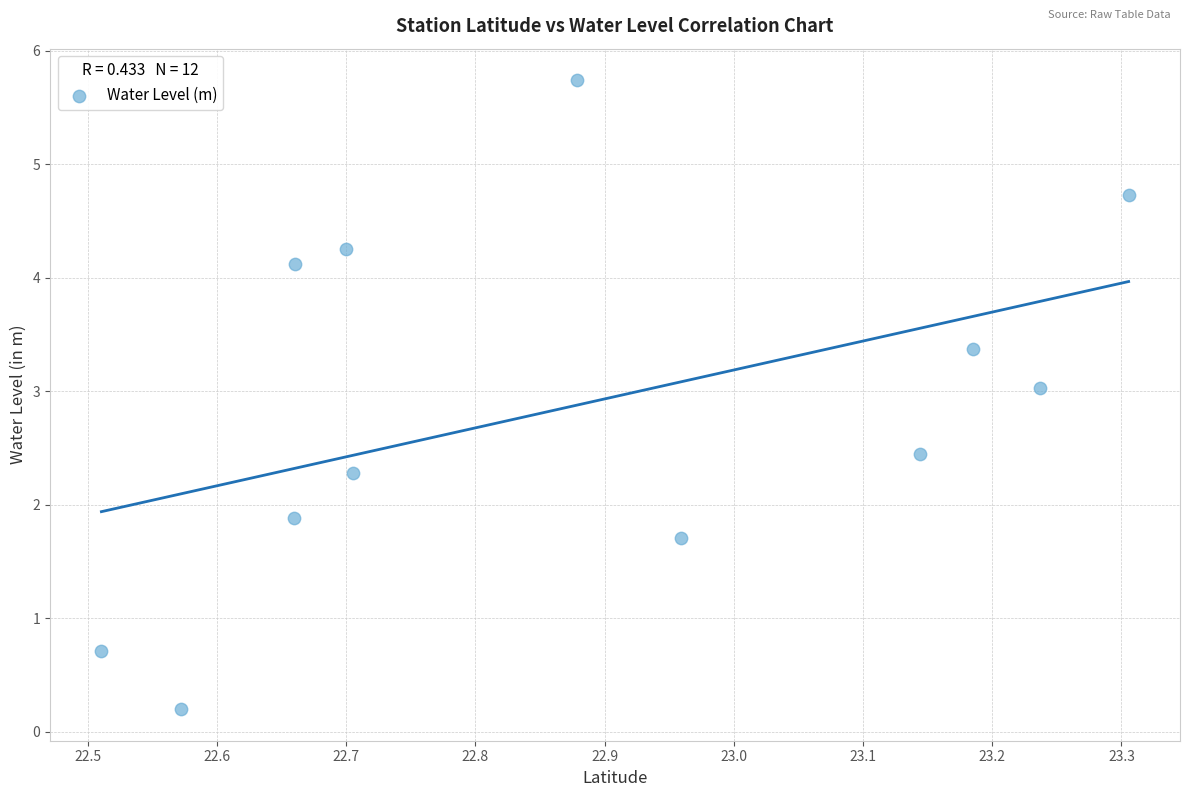

What Y value in the scatter plot is closest to 2?

1.9